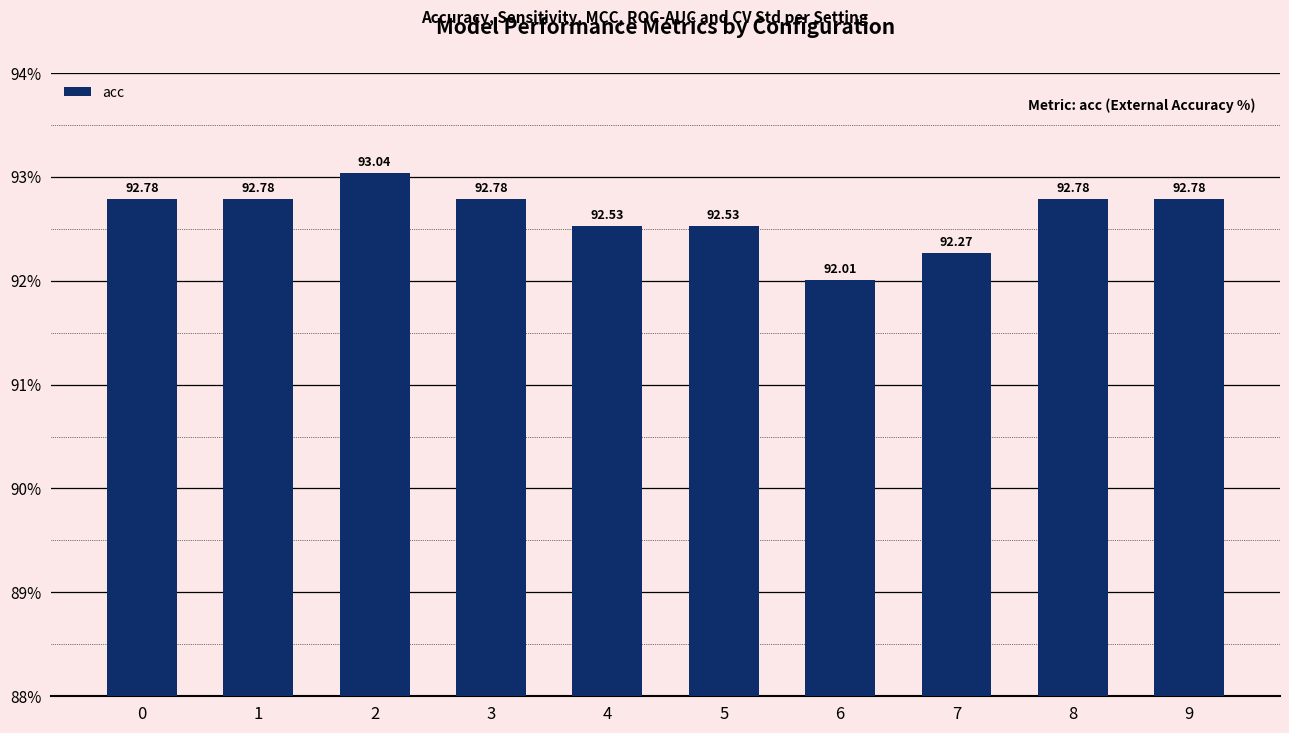

Approximately how many times larger is the value at 1 compared to 6?

1.0